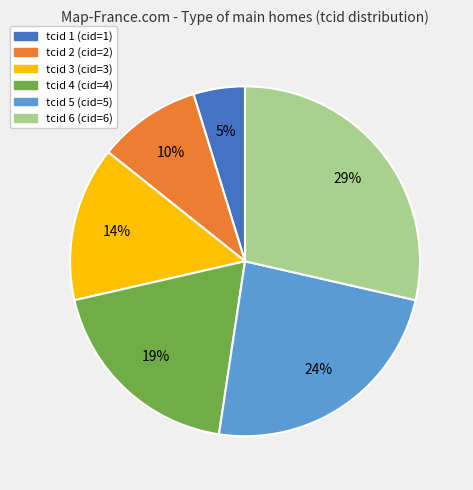

Combined, do tcid 2 (cid=2) and tcid 6 (cid=6) account for over 50%?

No